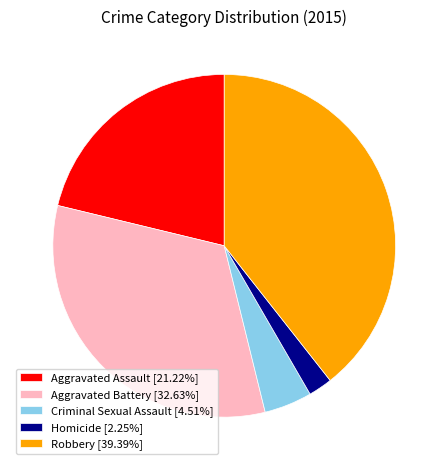

What is the ratio of the value at Aggravated Battery [32.63%] to the value at Criminal Sexual Assault [4.51%]?

7.2